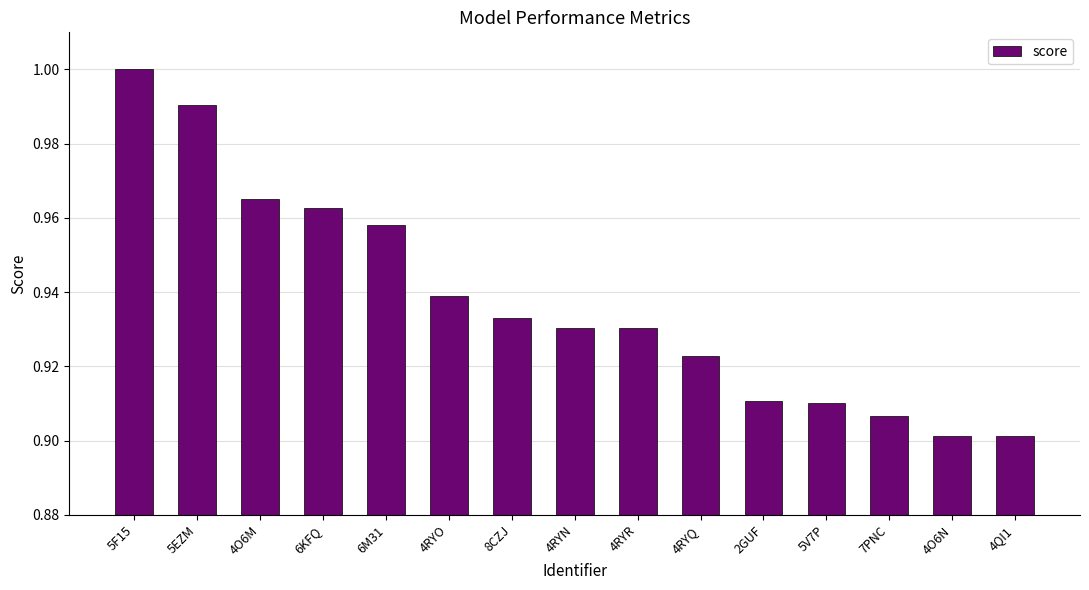

What position from the right is 4RYQ?

6